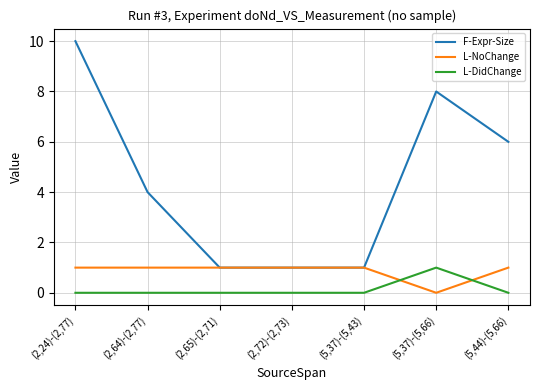

Reading right to left, extract all data points from this chart.

F-Expr-Size: 6	8	1	1	1	4	10
L-NoChange: 1	0	1	1	1	1	1
L-DidChange: 0	1	0	0	0	0	0